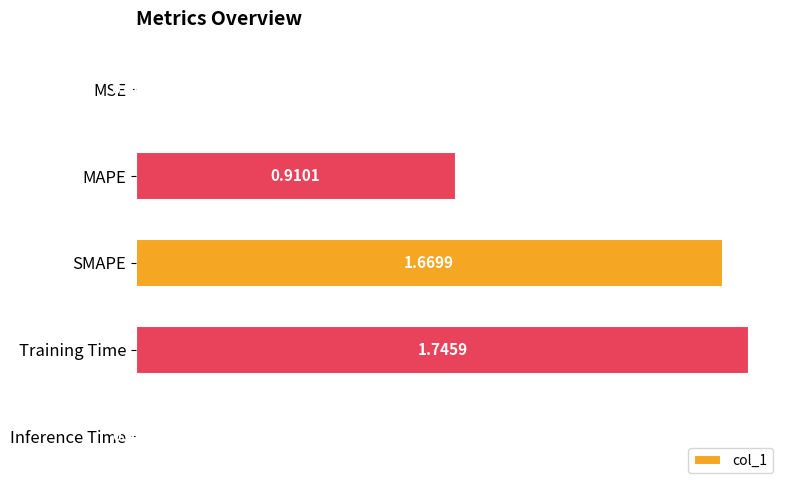

Between Training Time and SMAPE, which is larger?

Training Time